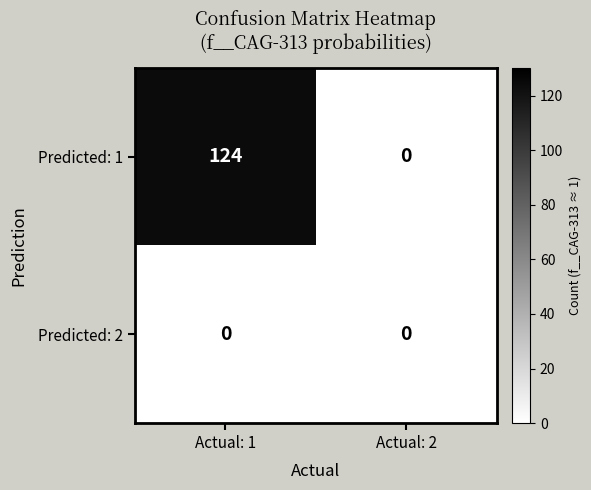

Reading right to left, what are all the values shown in this chart?

Predicted: 1: Actual: 2=0	Actual: 1=124
Predicted: 2: Actual: 2=0	Actual: 1=0